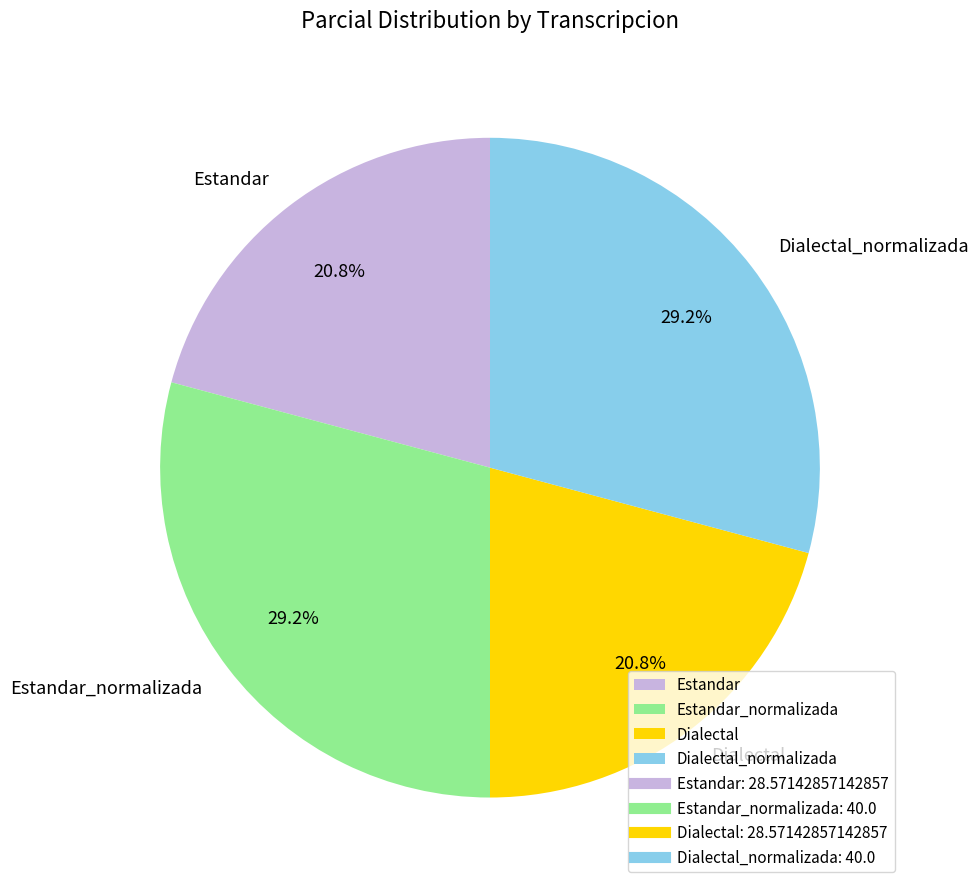

To the nearest percent, what is the difference between the largest and smallest slice percentages?

8%